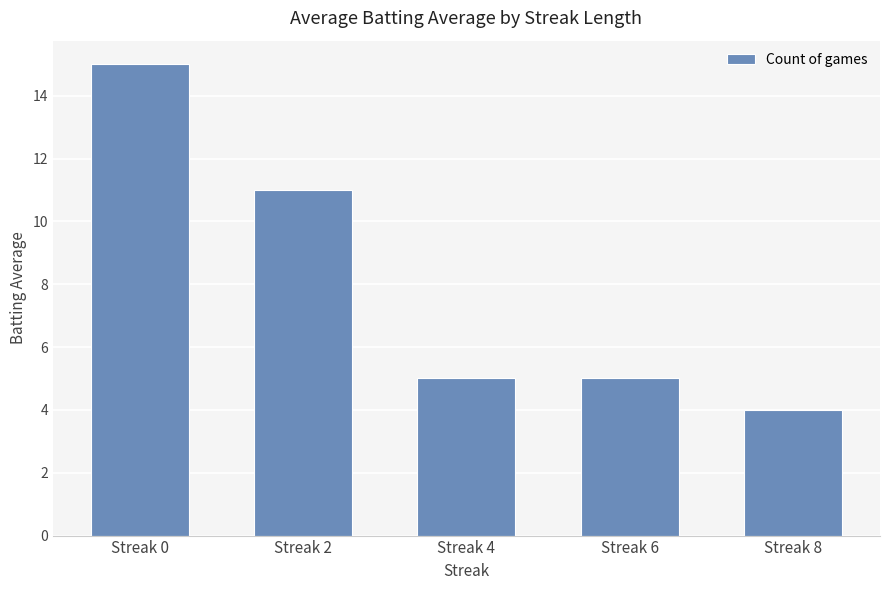

Where does the data first go above 5?

Streak 0